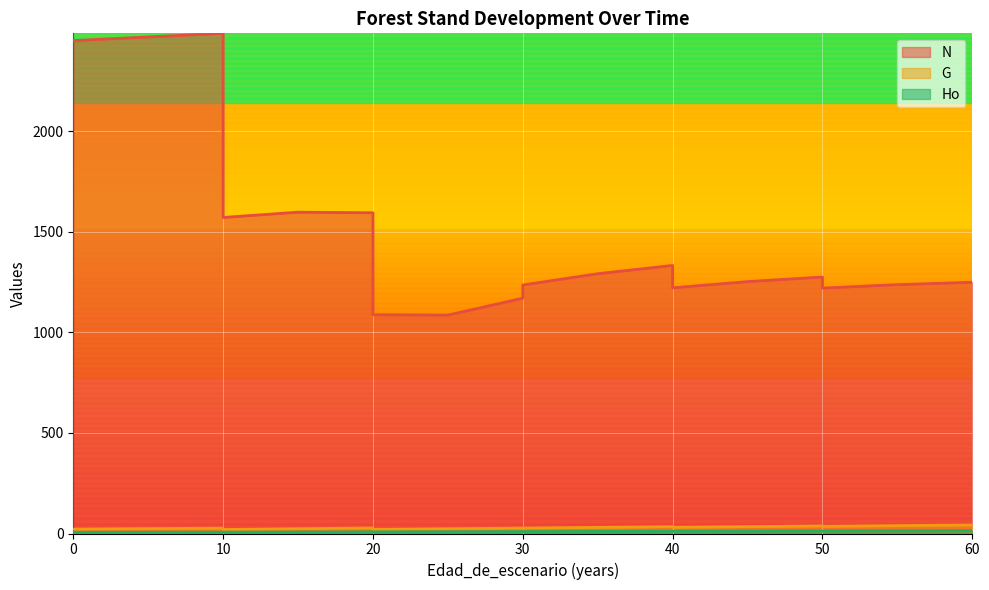

Between 15 and 30, which is larger?

15